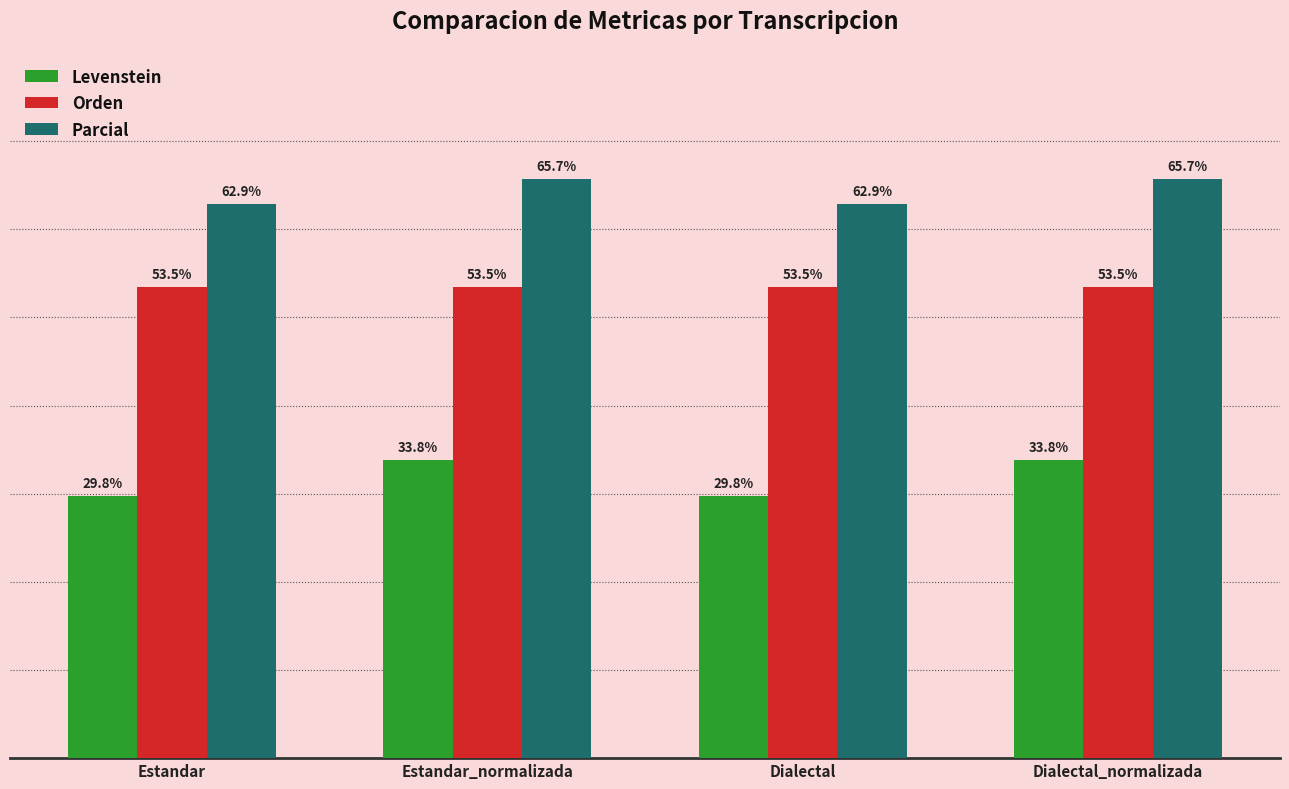

Which series has the largest total across all categories?

Parcial